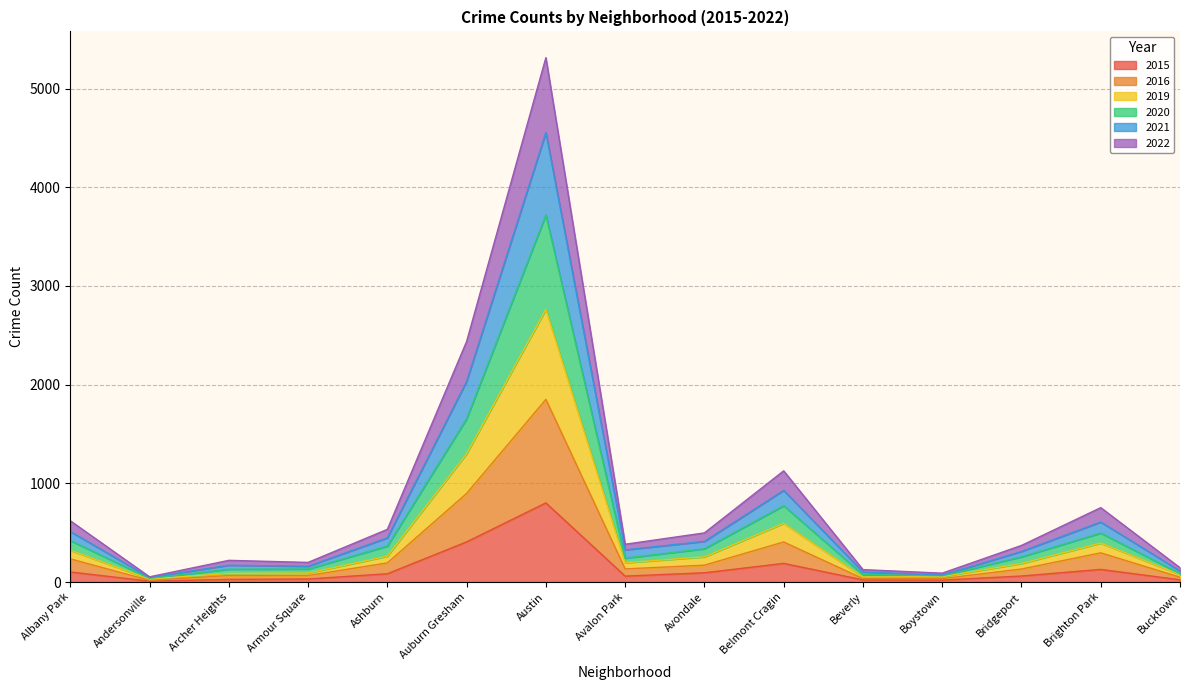

At which category is the sum across all series the highest?

Austin